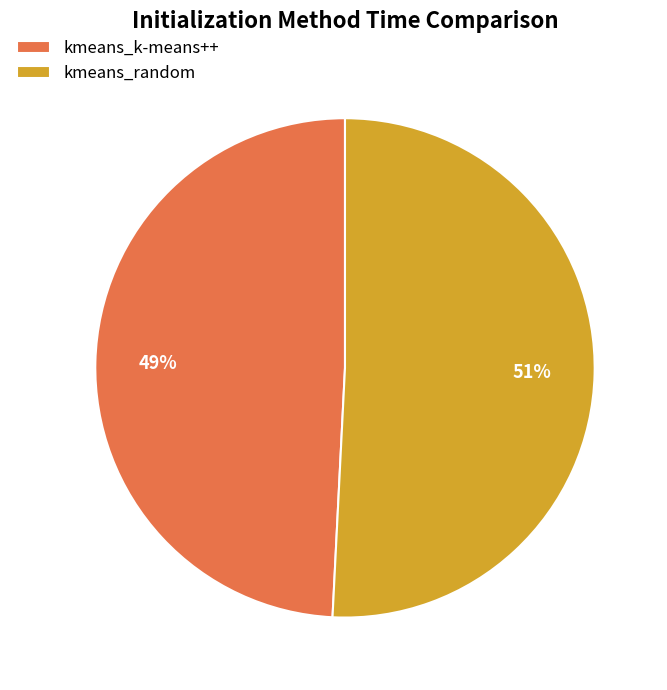

Do kmeans_random and kmeans_k-means++ together represent more than half of the pie?

Yes